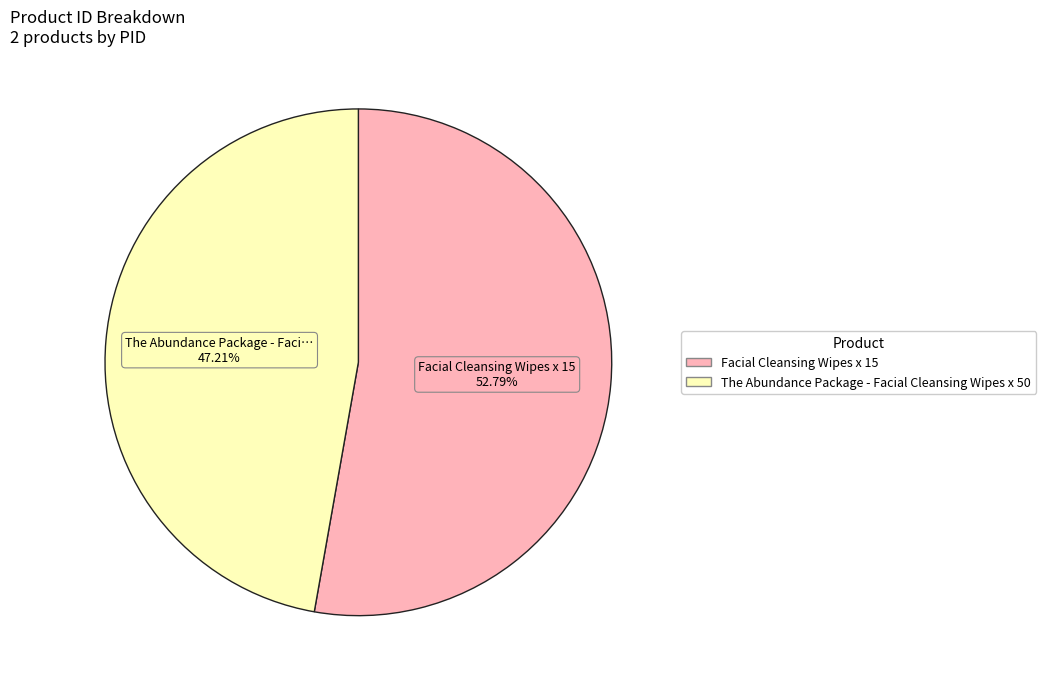

What is the ratio of the value at Facial Cleansing Wipes x 15 to the value at The Abundance Package - Facial Cleansing Wipes x 50?

1.1